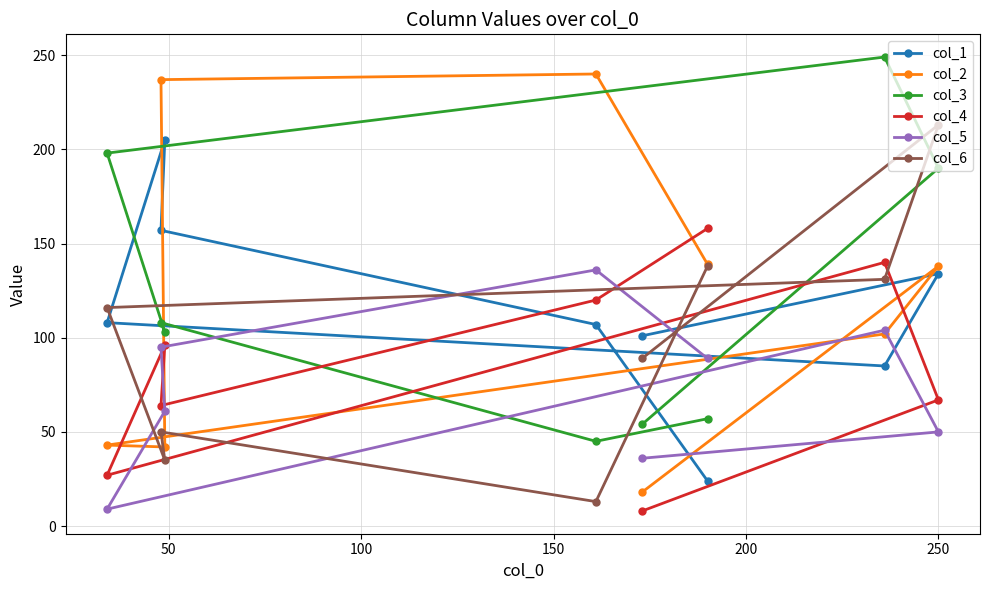

What is the average value of the col_1 series?

115